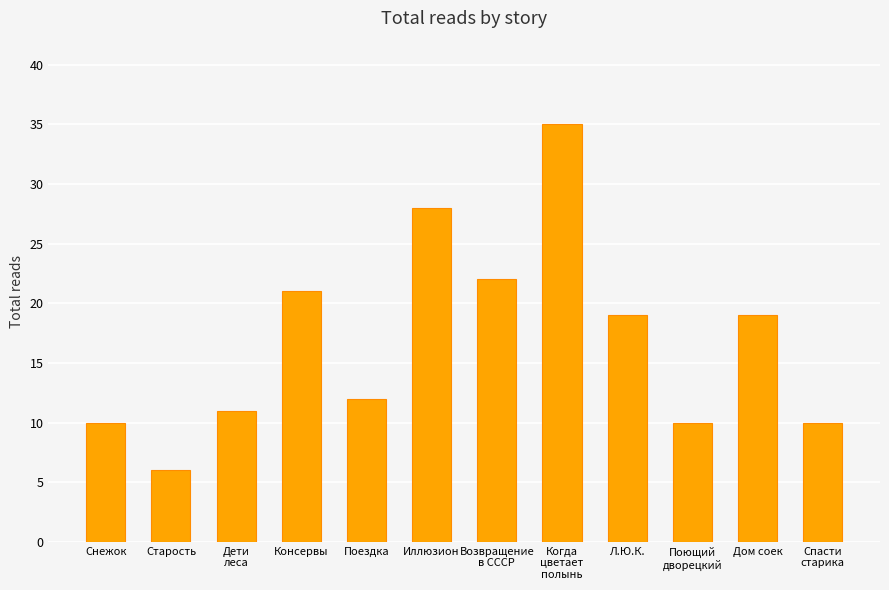

How many bars are there in total?

12